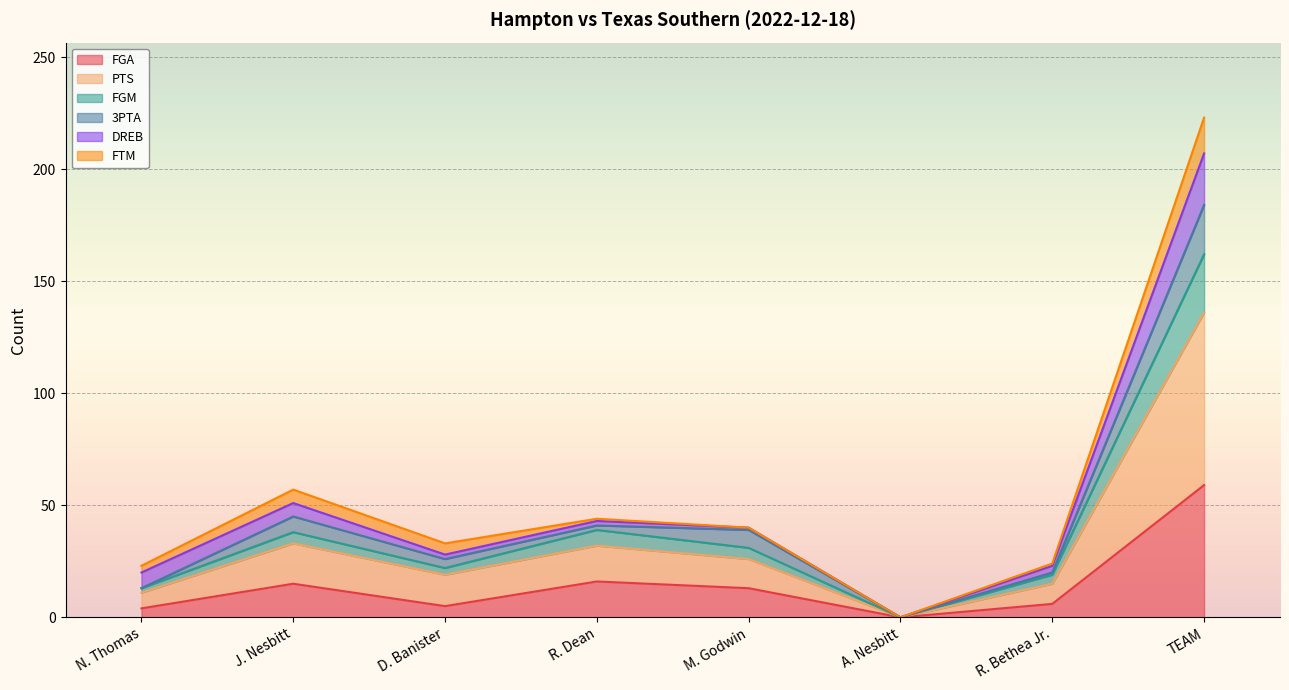

True or false: FGM and PTS cross at least once.

False